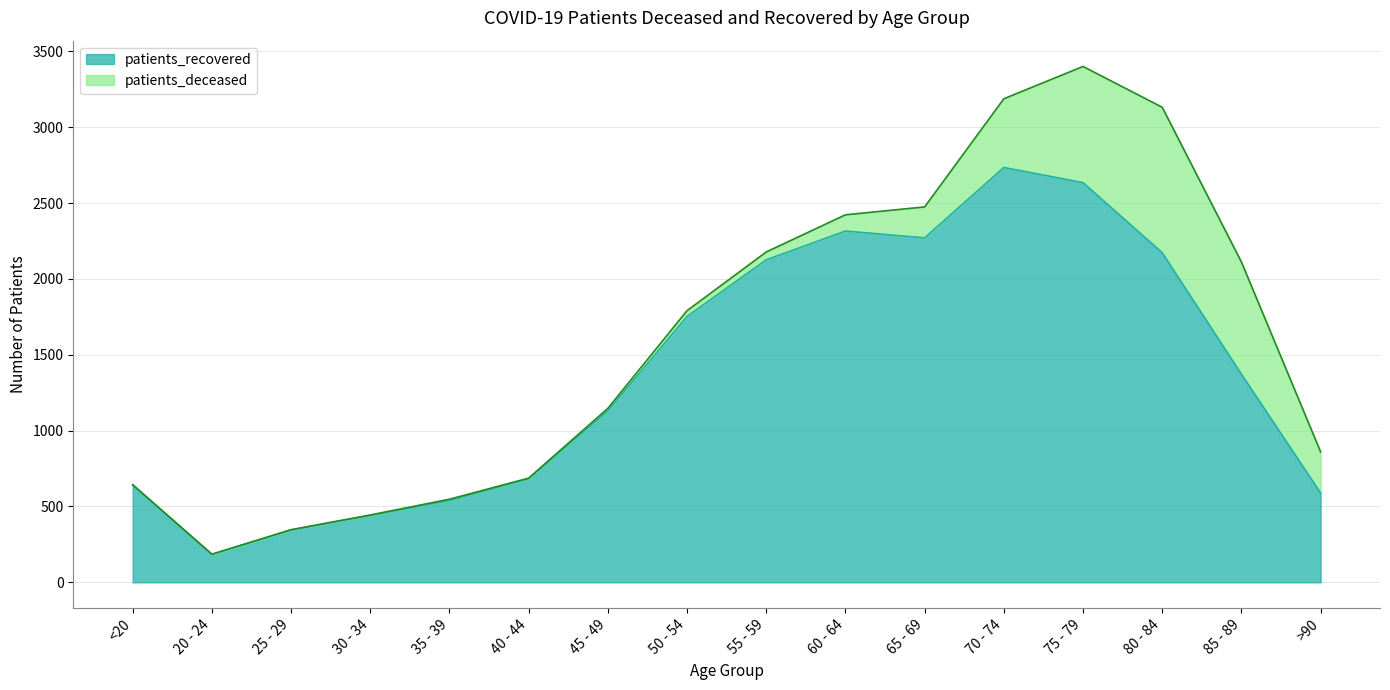

Between 70 - 74 and 45 - 49, which is larger?

70 - 74